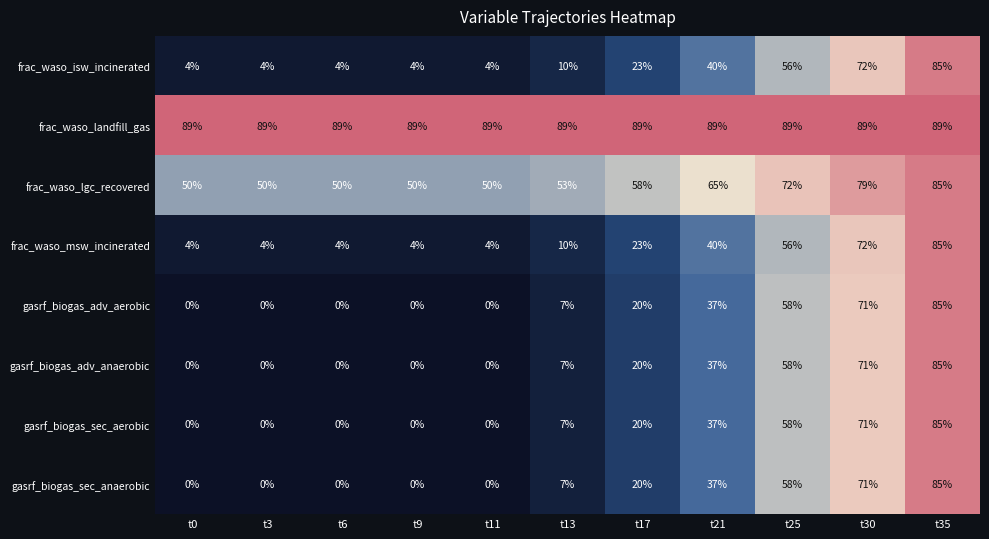

At which category is the sum across all series the highest?

t35